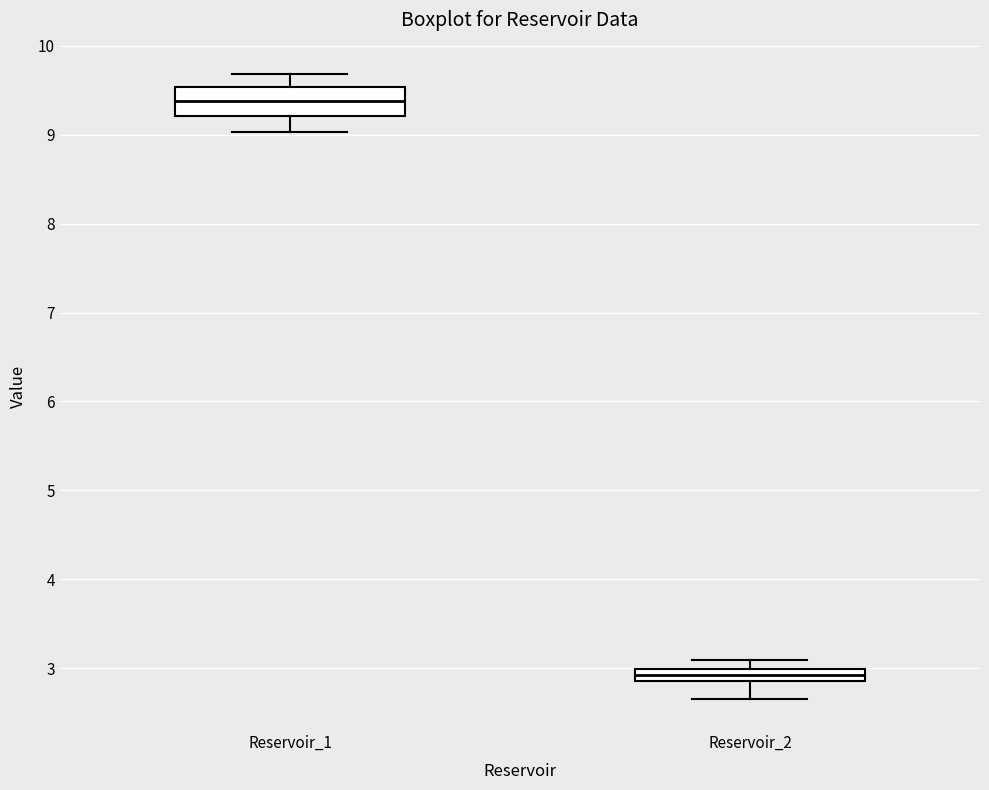

Where does the upper whisker of the box for Reservoir_1 end on the y-axis? The values are not printed on the chart, so give them approximately, as read against the axis.

9.7